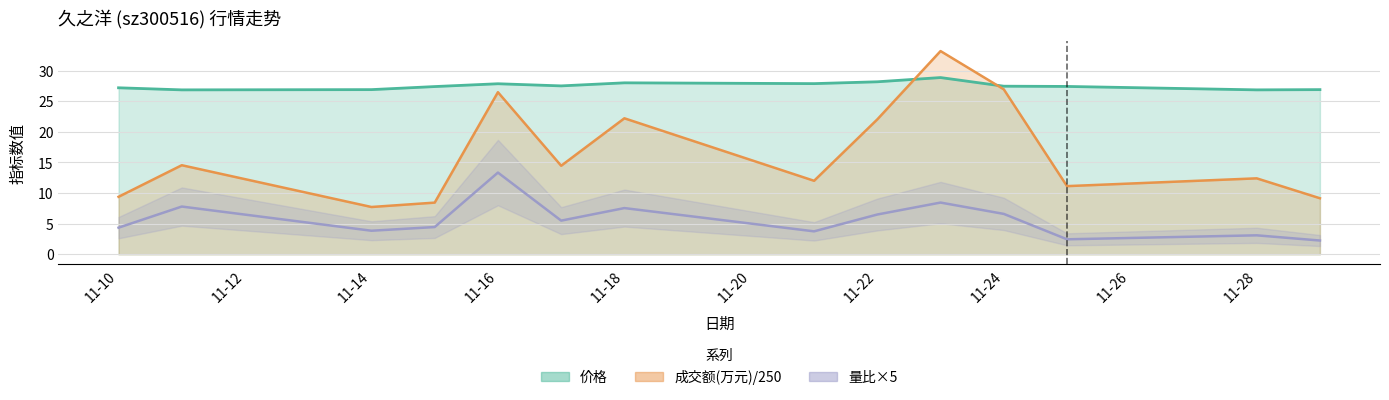

The 成交额(万元)/250 series shows 41.3 at 11-16. True or false?

False